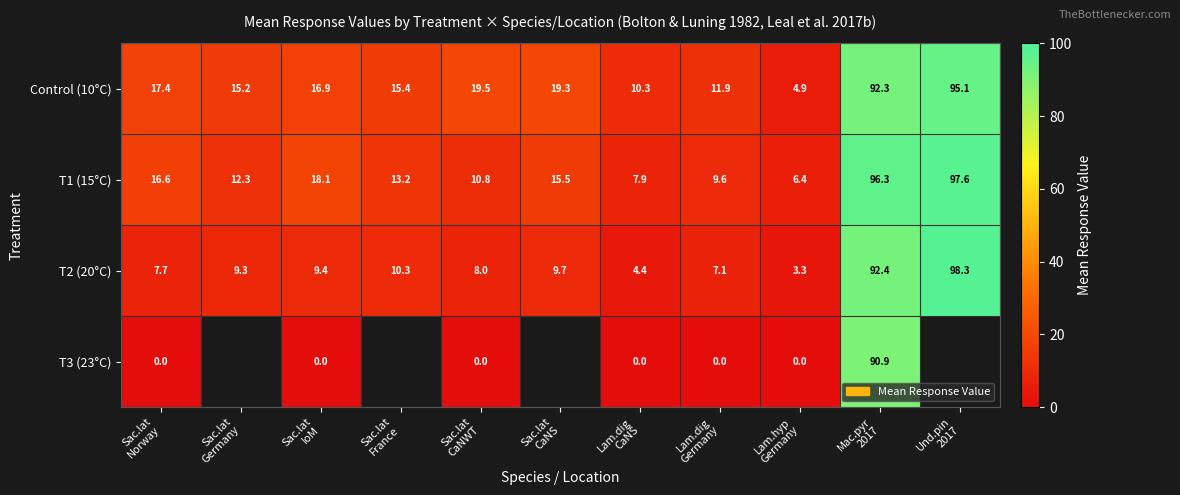

What is the difference between the second highest and second lowest values in the Control (10°C) series?

82.0